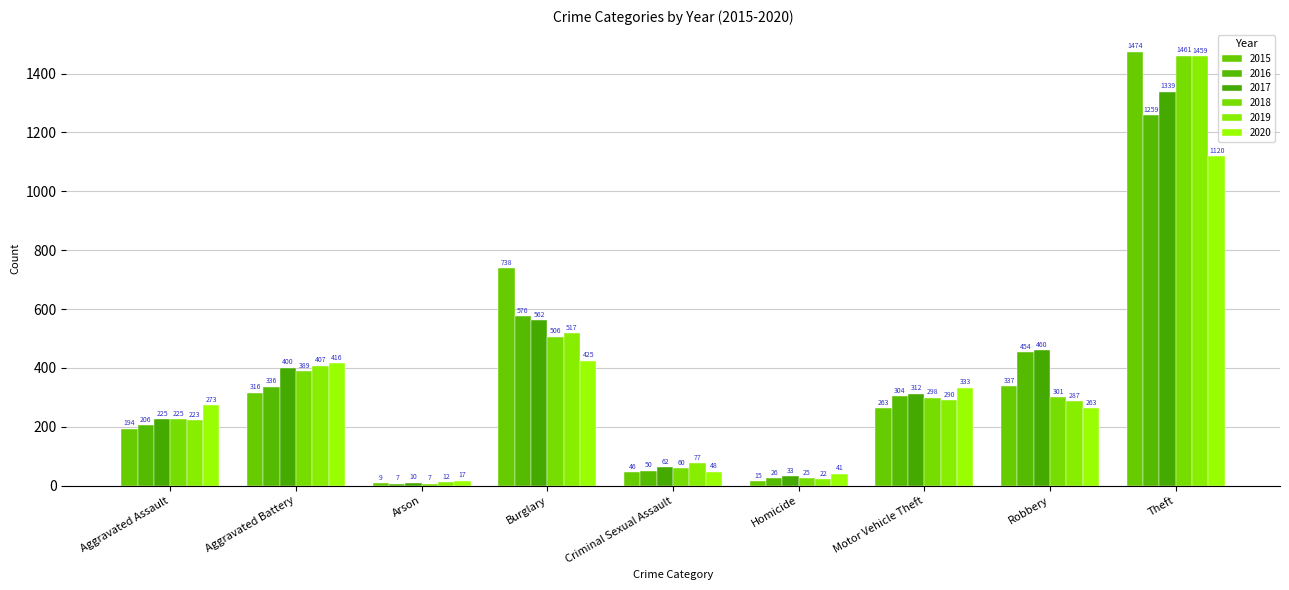

How many bars are there in each group?

6